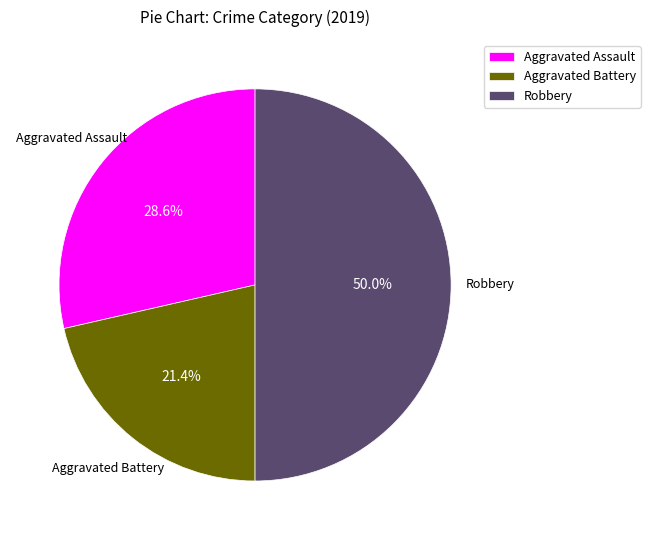

True or false: Robbery accounts for 50% of the total.

True